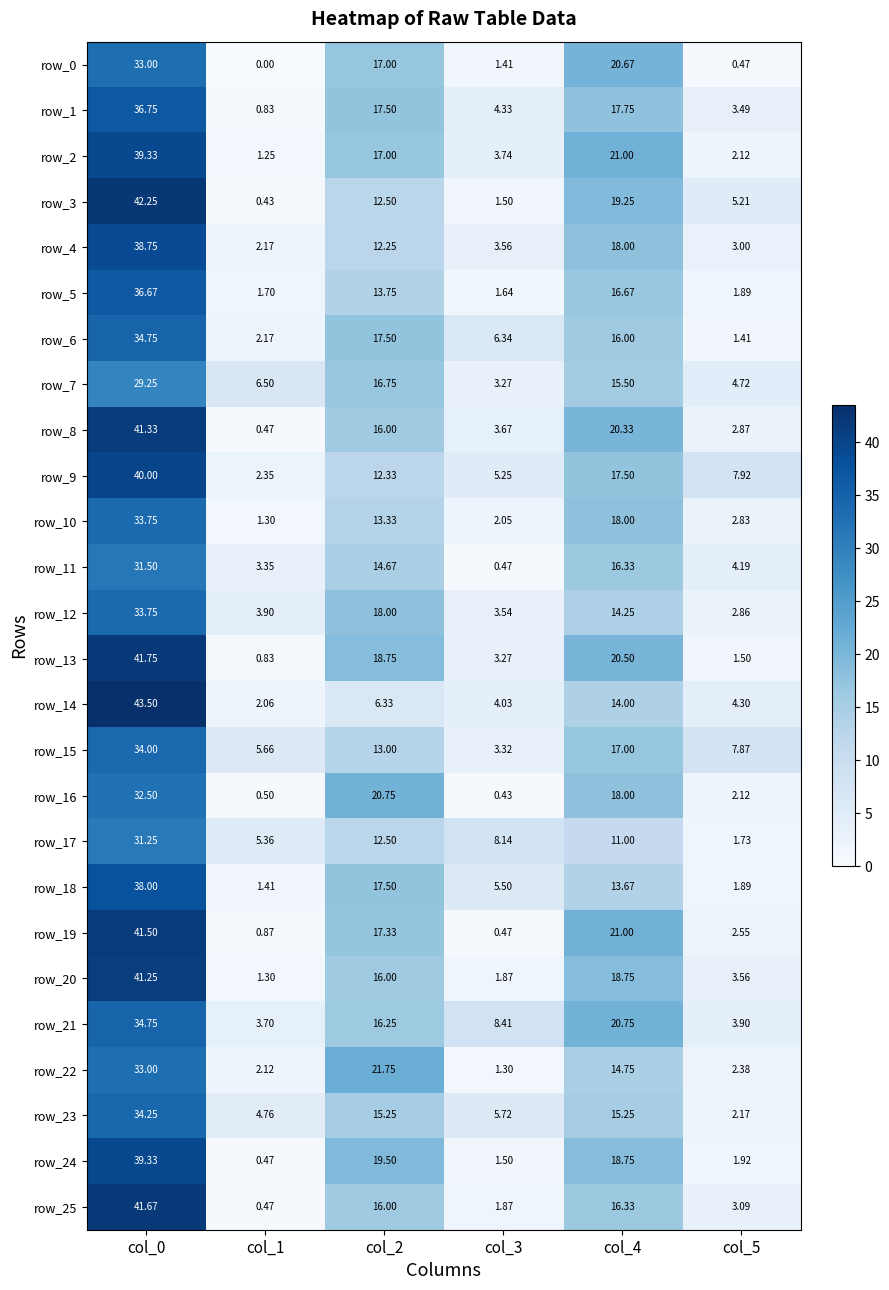

How many series are shown in this chart?

26